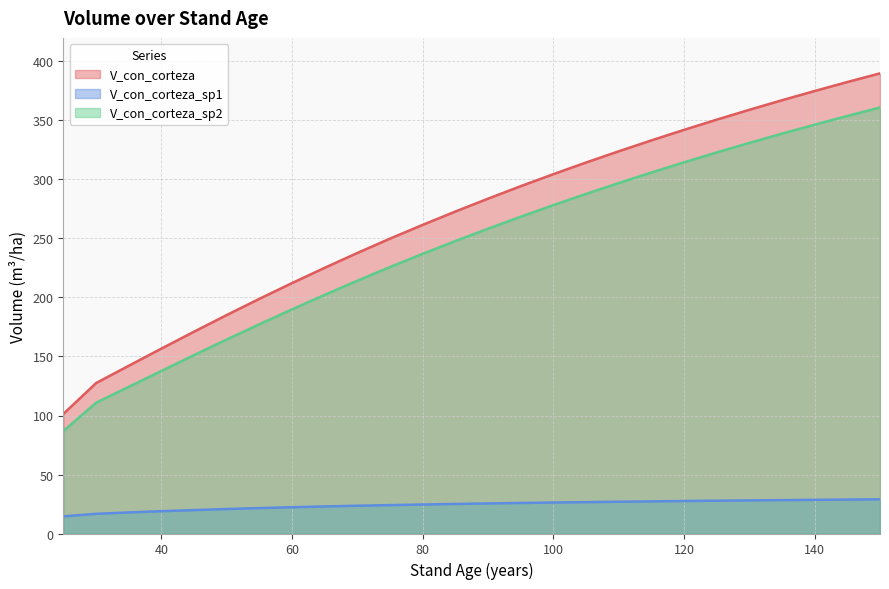

Reading left to right, list all the values displayed in this chart.

V_con_corteza: 101.4	127.5	142.2	156.7	171.1	185.2	198.9	212.2	225.2	237.8	249.9	261.6	272.9	283.8	294.3	304.5	314.4	323.9	333.1	342.1	350.7	359.1	367.2	375.0	382.6	389.9
V_con_corteza_sp1: 14.5	16.7	17.9	18.9	19.9	20.8	21.6	22.3	22.9	23.5	24.1	24.6	25.0	25.5	25.9	26.2	26.6	26.9	27.2	27.5	27.8	28.1	28.3	28.5	28.8	29.0
V_con_corteza_sp2: 86.9	110.8	124.3	137.8	151.2	164.4	177.3	190.0	202.2	214.2	225.8	237.0	247.8	258.3	268.4	278.3	287.8	297.0	305.9	314.5	322.9	331.0	338.9	346.5	353.9	361.0